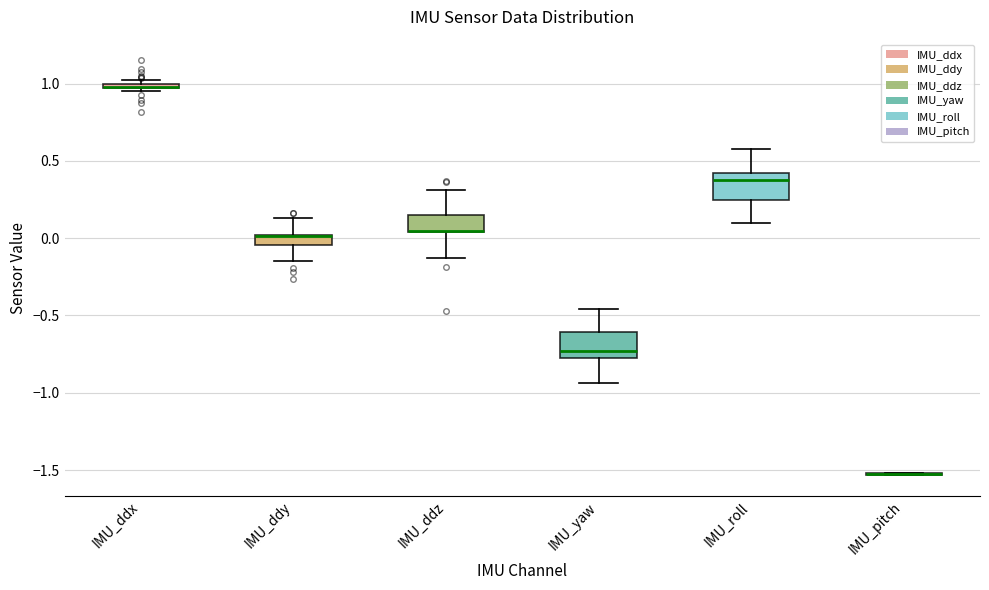

Where is the upper edge of the box for IMU_ddx on the y-axis? The values are not printed on the chart, so give them approximately, as read against the axis.

1.00